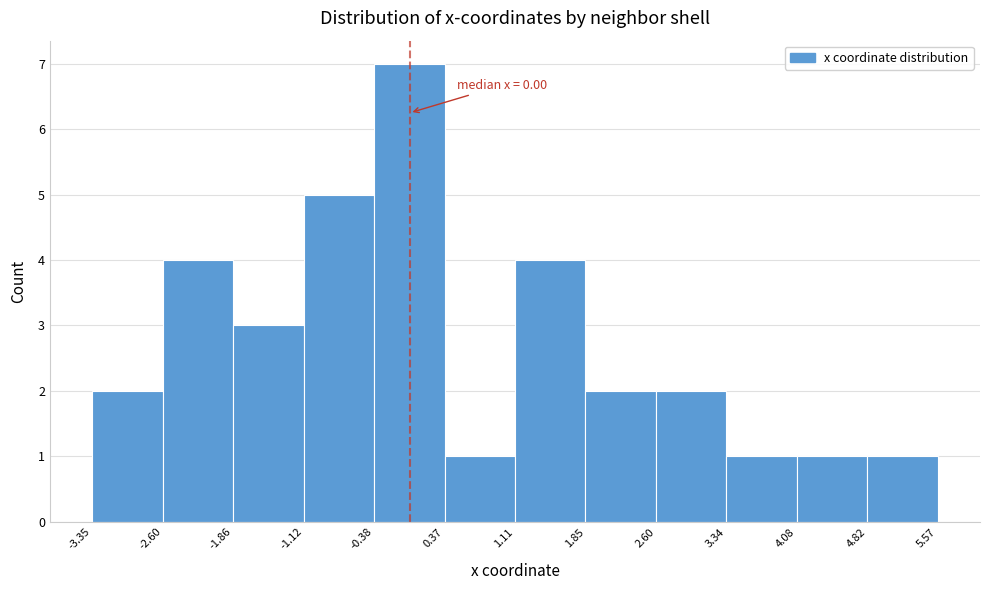

Over which range of the x-axis is the bar tallest?

-0.38 to 0.37